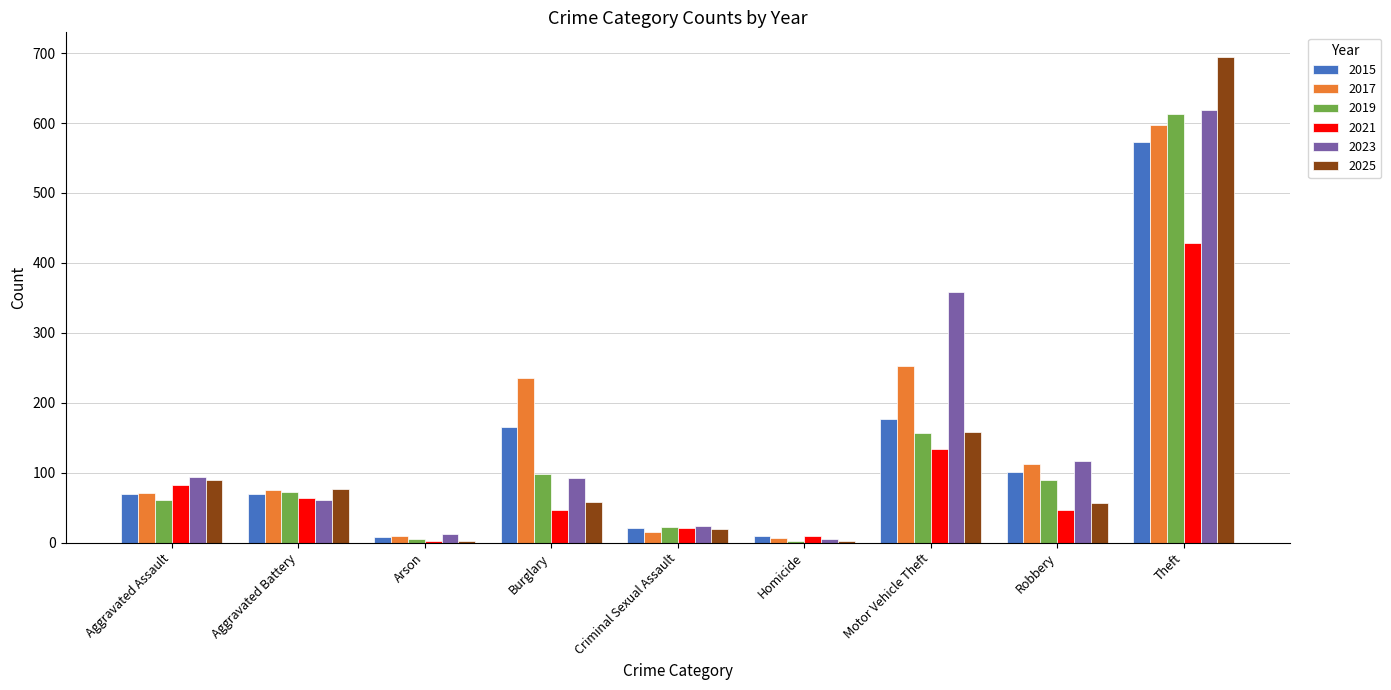

Is it true that 2023 equals 102 at Motor Vehicle Theft?

False